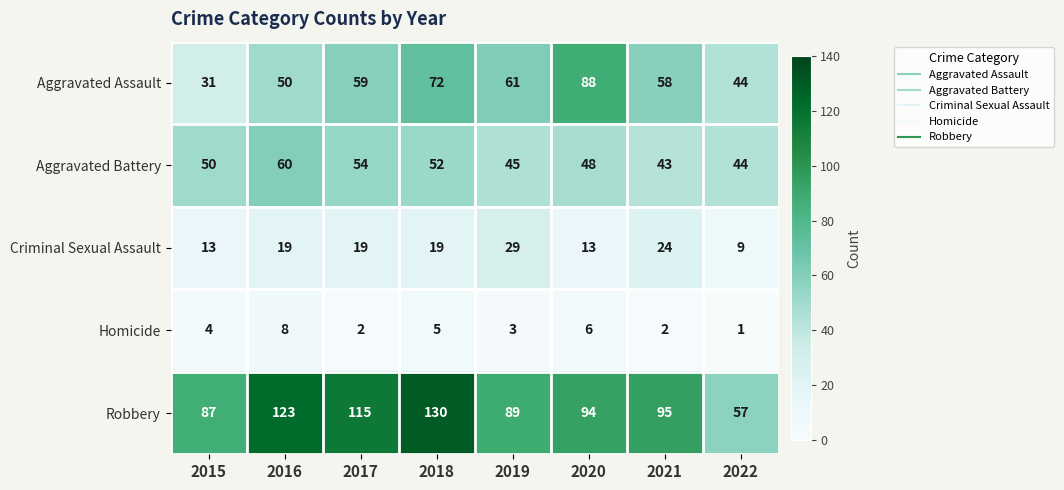

What is the greatest value displayed?

130